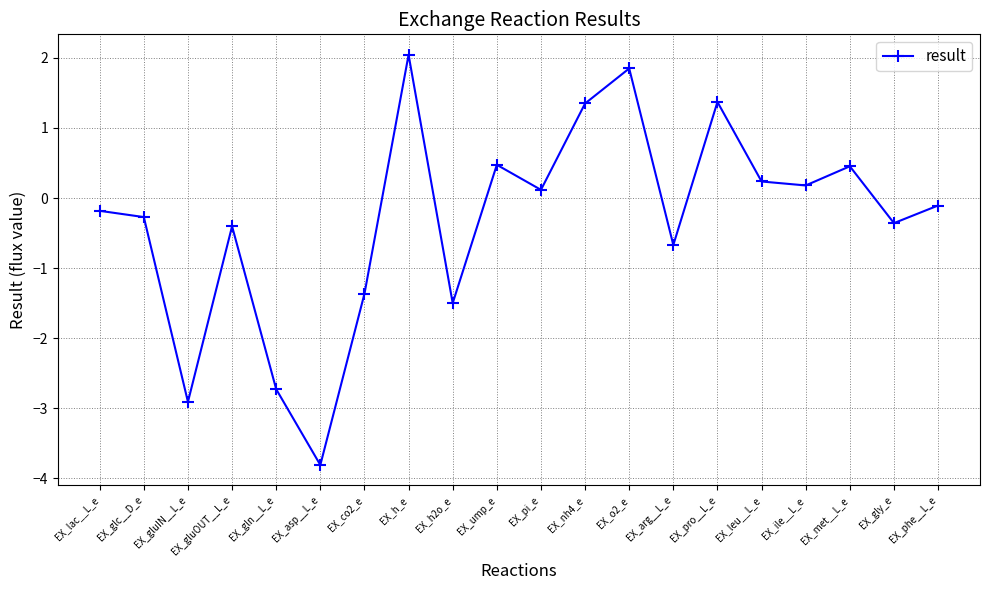

What is the minimum value shown in the chart?

-3.8